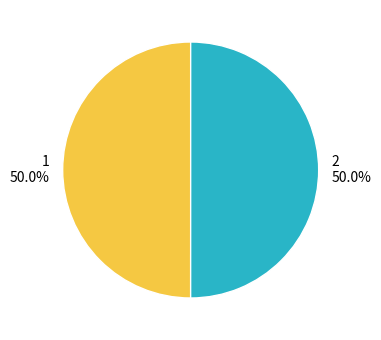

Is the sum of 1 and 2 greater than half?

Yes